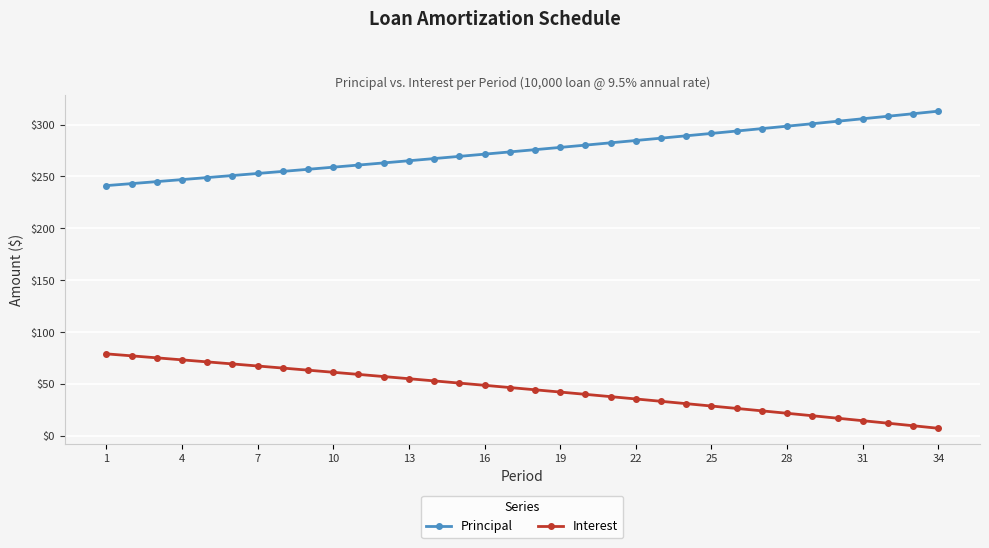

True or false: Interest and Principal cross at least once.

False